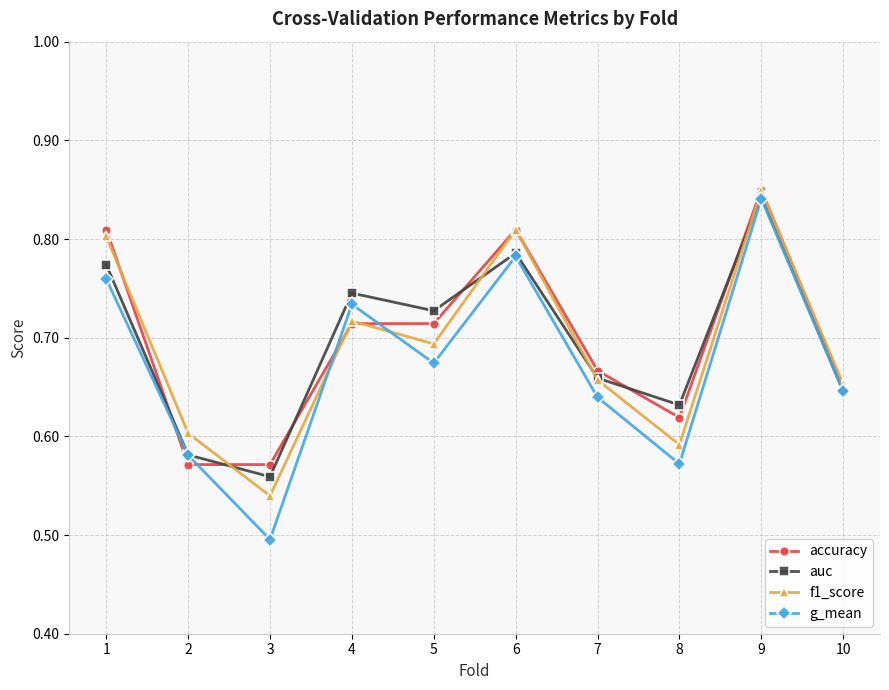

How many data points does each series have?

10